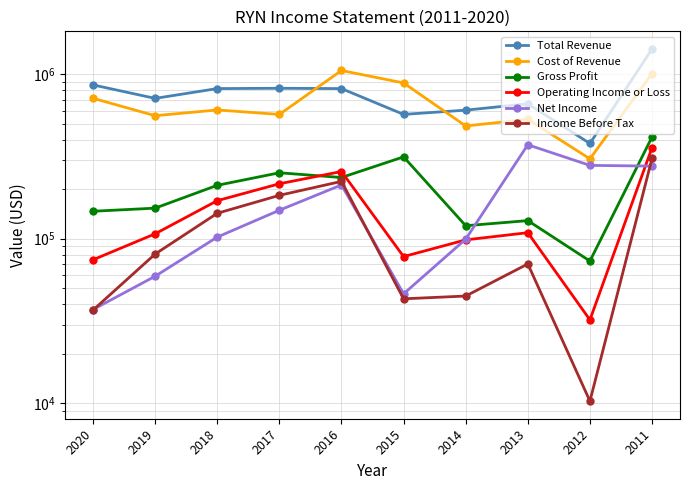

What is the difference between the Gross Profit values at 2016 and 2018?

24300